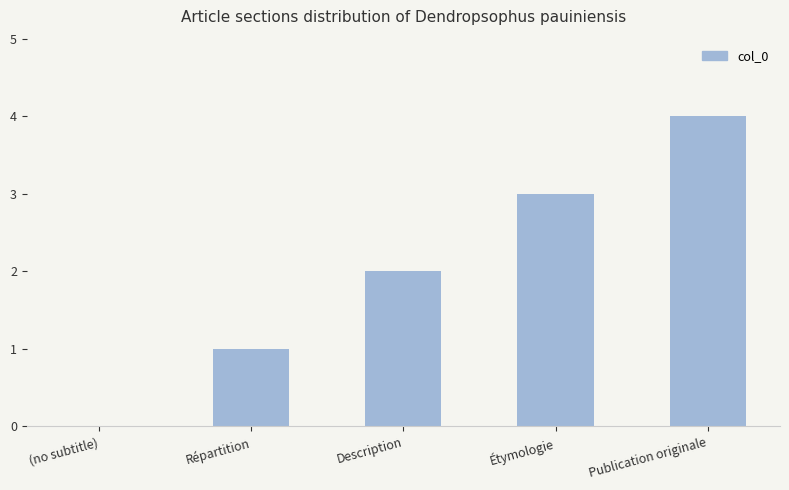

Does the chart contain stacked bars?

No